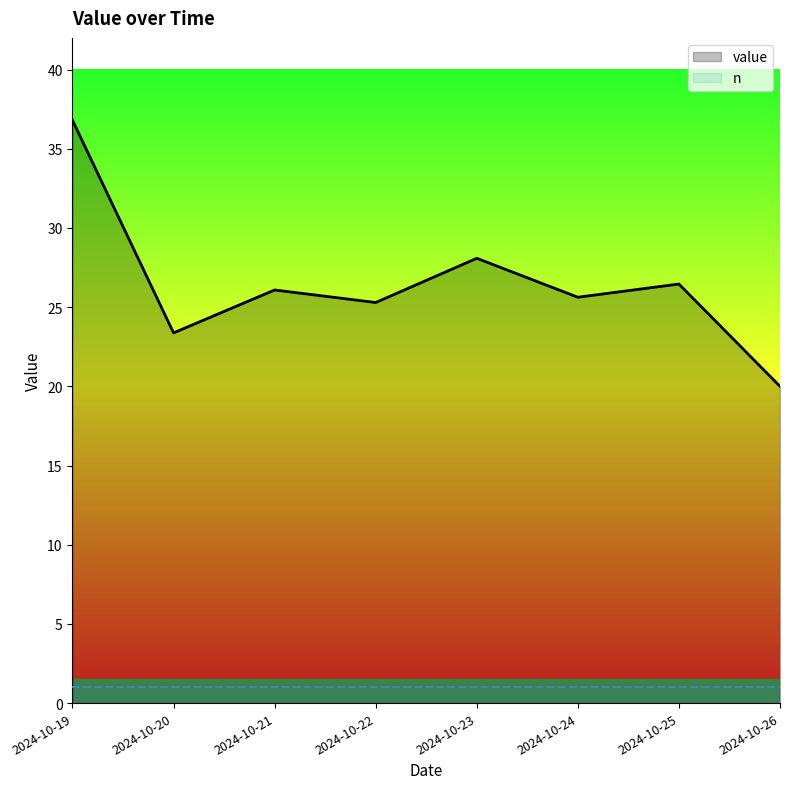

Which category has the highest value across all series?

2024-10-19